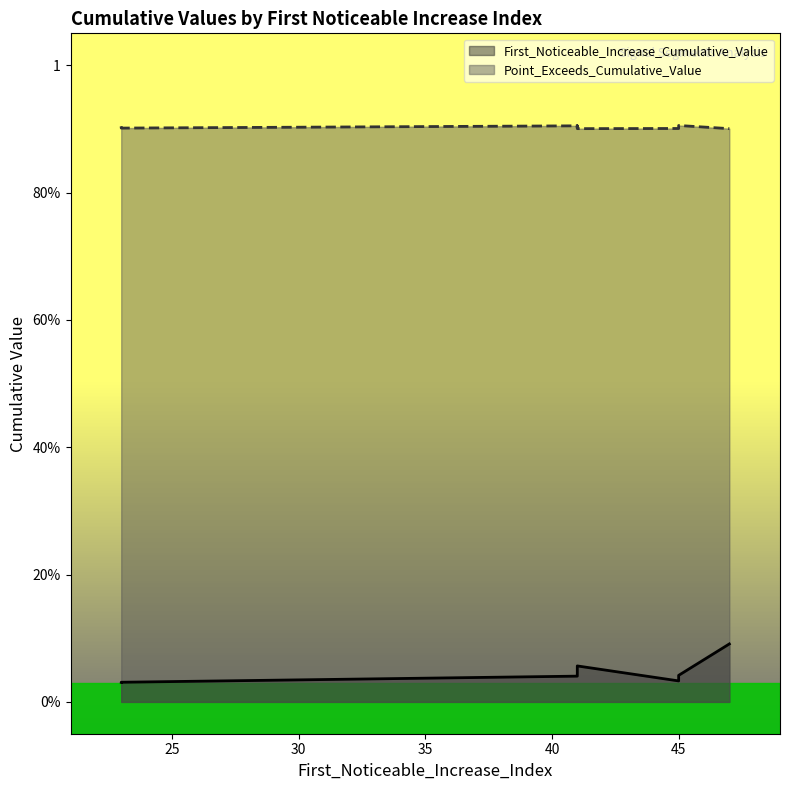

How many series are shown in this chart?

2